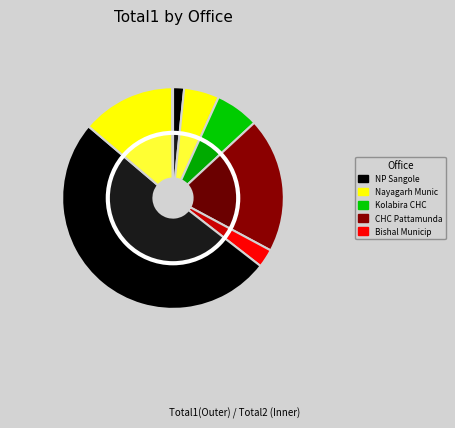

How many slices are in this pie chart?

10